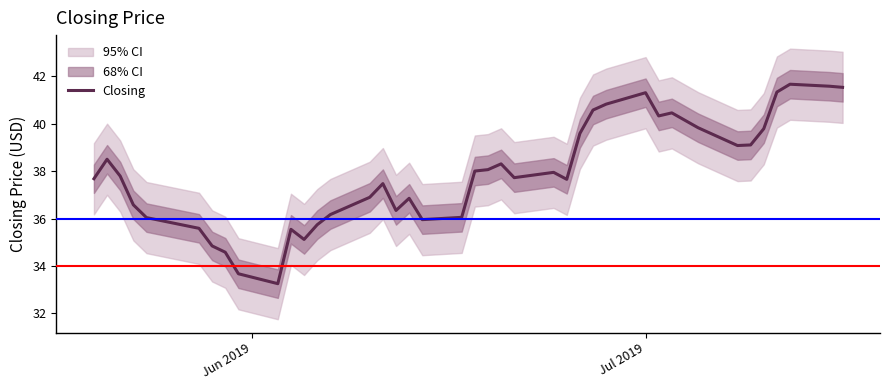

What is the difference between the maximum and minimum values?

8.4